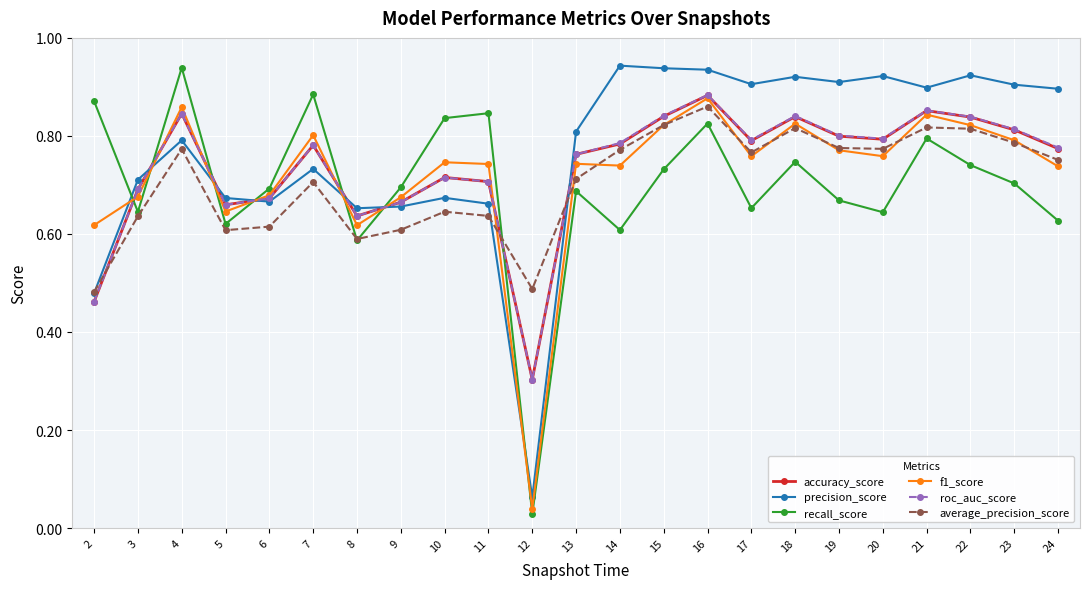

Is it true that accuracy_score equals 0.4 at 12?

False